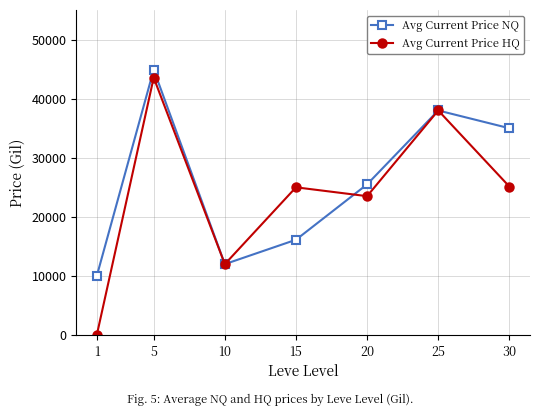

How many data points in Avg Current Price NQ are less than 25499?

3